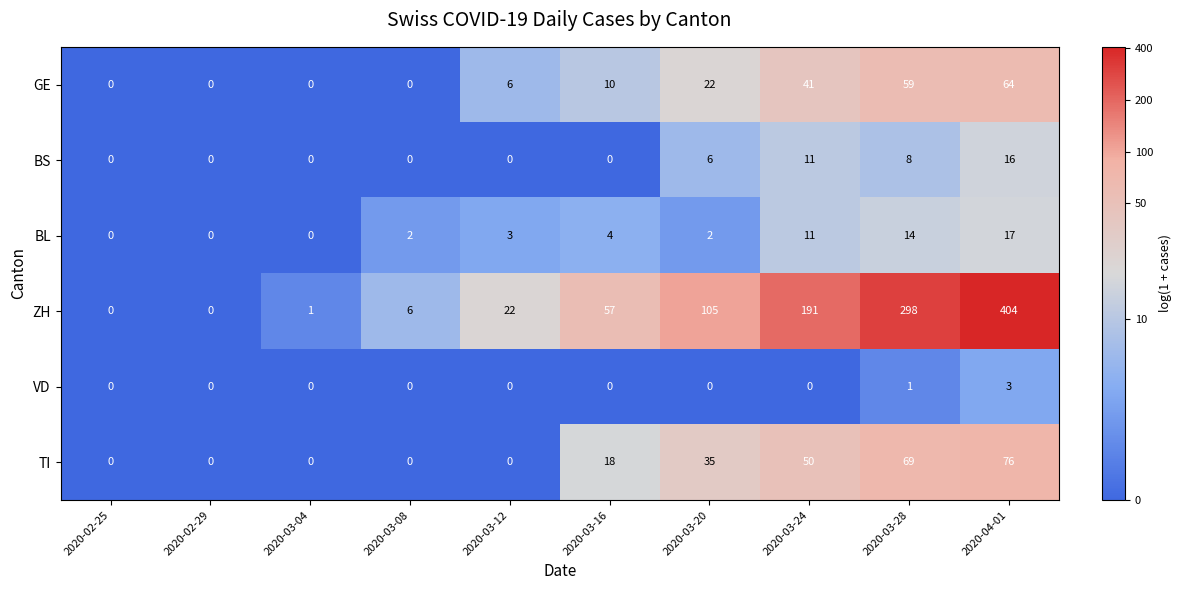

The BL series shows 2 at 2020-03-16. True or false?

False